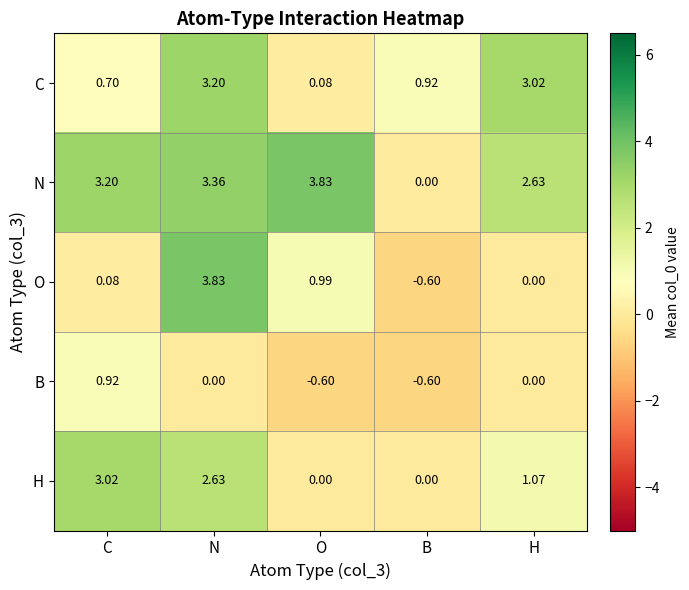

At N, list the series in order from smallest to largest.

B, H, C, N, O